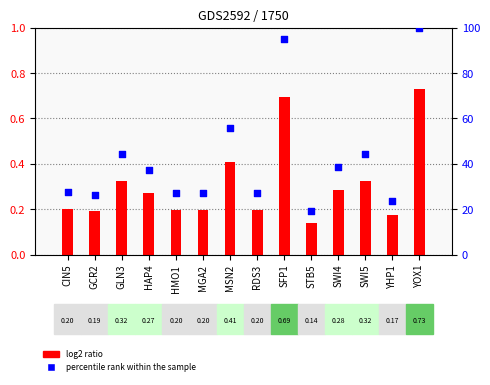

At which category is the sum across all series the highest?

YOX1